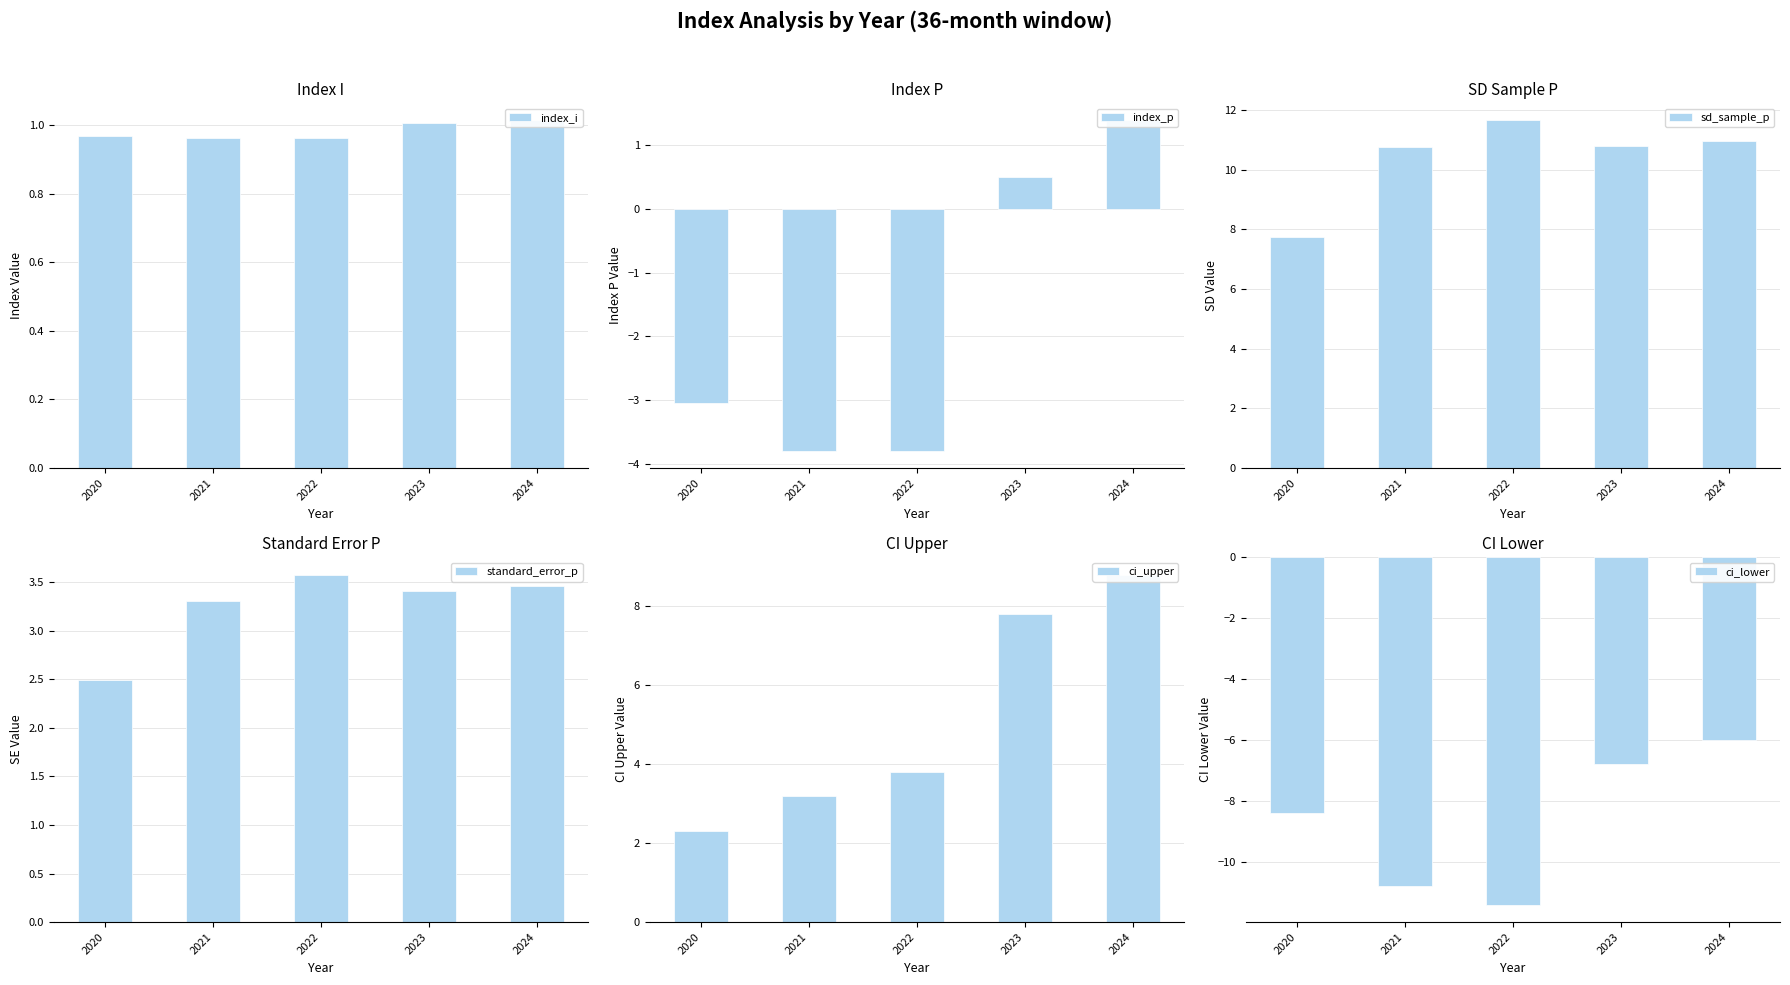

True or false: index_p has a value of 0.2 at 2023.

False